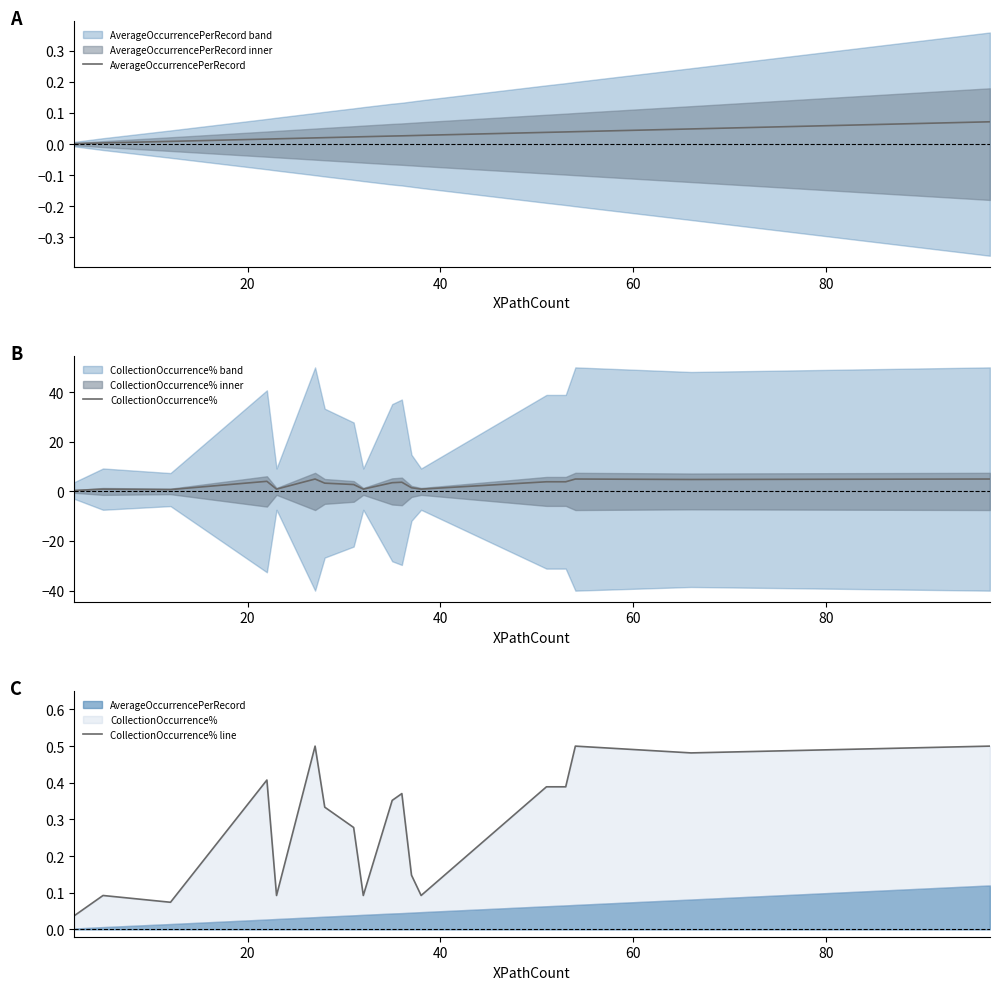

Reading left to right, list all the values displayed in this chart.

AverageOccurrencePerRecord: 0.0	0.0	0.0	0.0	0.0	0.0	0.0	0.0	0.0	0.0	0.0	0.0	0.0	0.0	0.0	0.0	0.0	0.1
CollectionOccurrence%: 0.4	0.9	0.7	4.1	0.9	5.0	3.3	2.8	0.9	3.5	3.7	1.5	0.9	3.9	3.9	5.0	4.8	5.0
CollectionOccurrence% line: 0.0	0.1	0.1	0.4	0.1	0.5	0.3	0.3	0.1	0.4	0.4	0.1	0.1	0.4	0.4	0.5	0.5	0.5